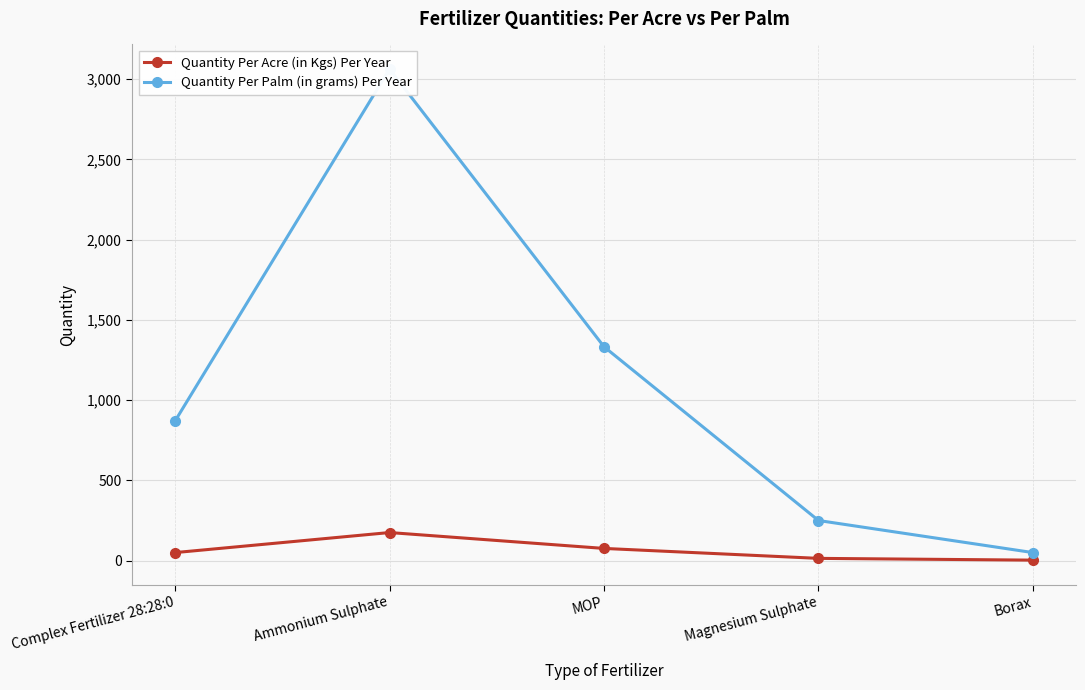

What is the difference between the Quantity Per Acre (in Kgs) Per Year values at MOP and Magnesium Sulphate?

62